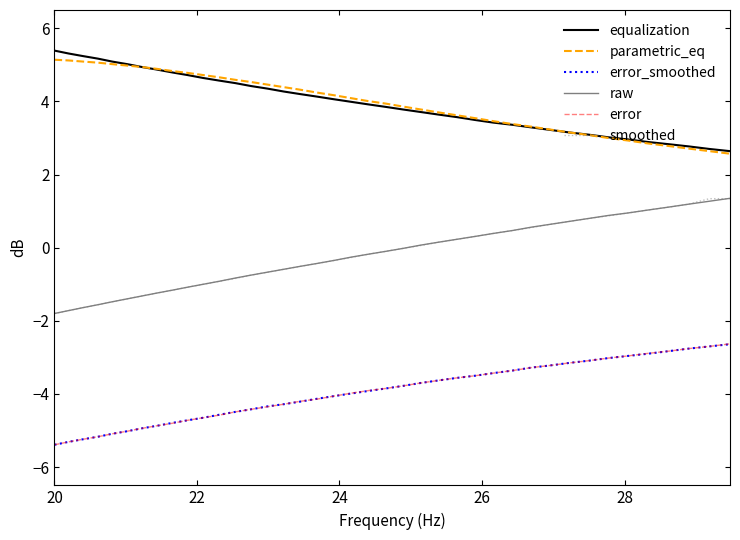

Which category has the lowest value across all series?

20